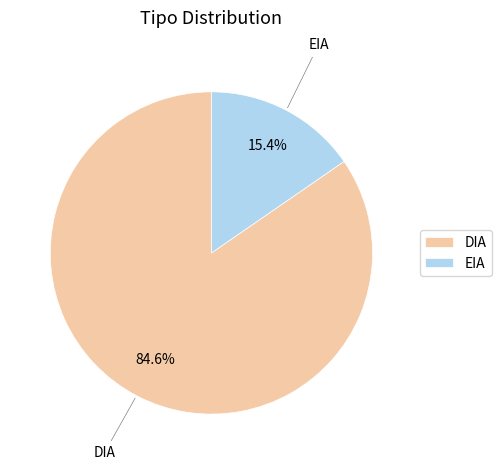

Combined, what portion of the pie is EIA and DIA?

100.0%